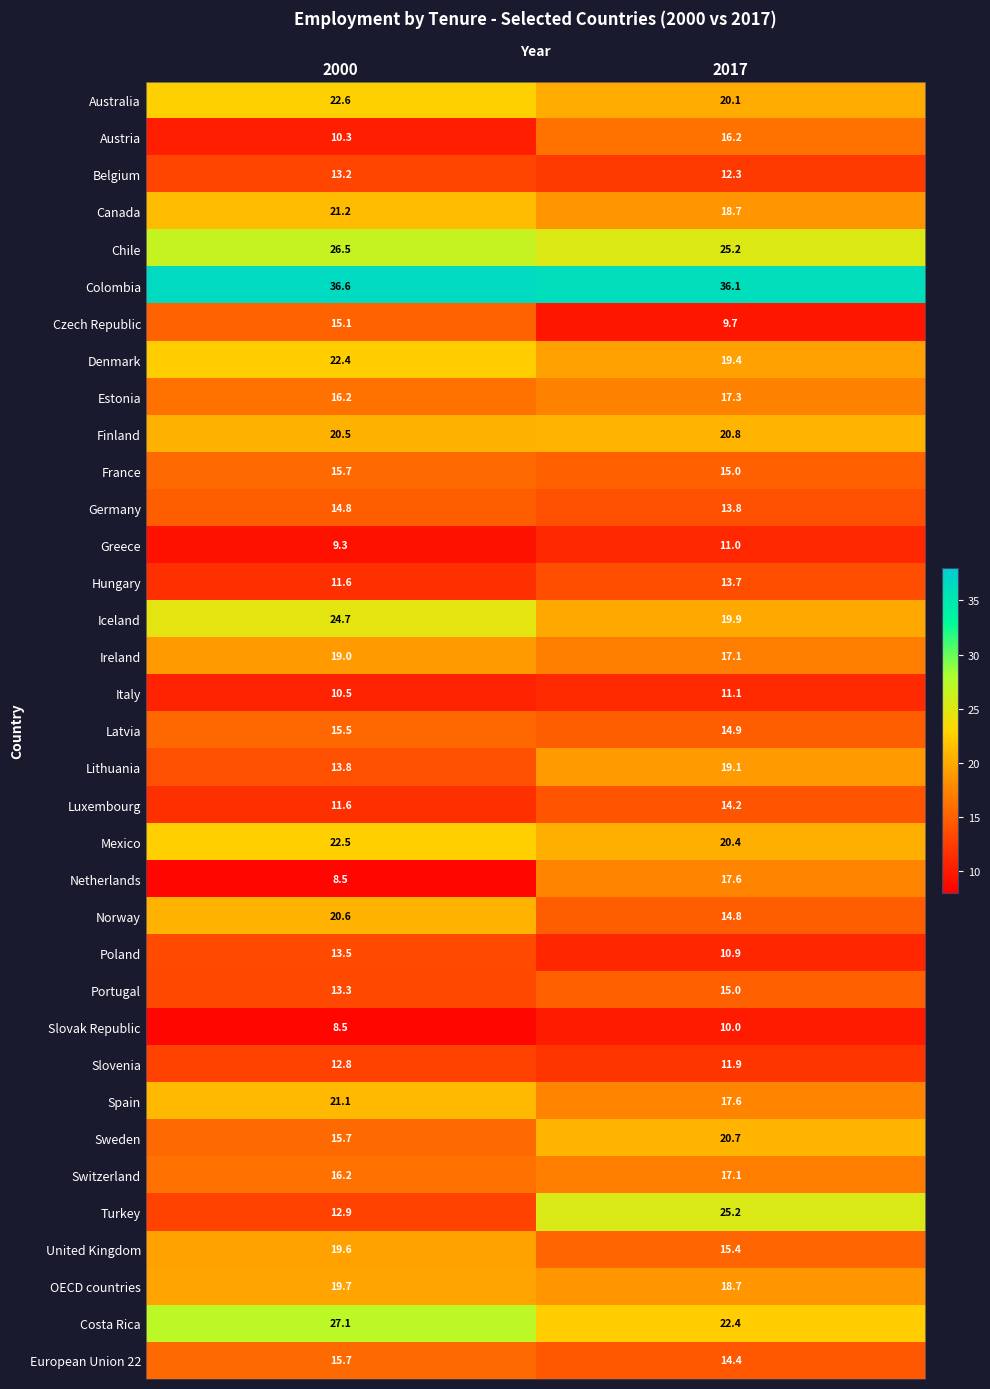

Which label corresponds to the largest value in the chart?

2000